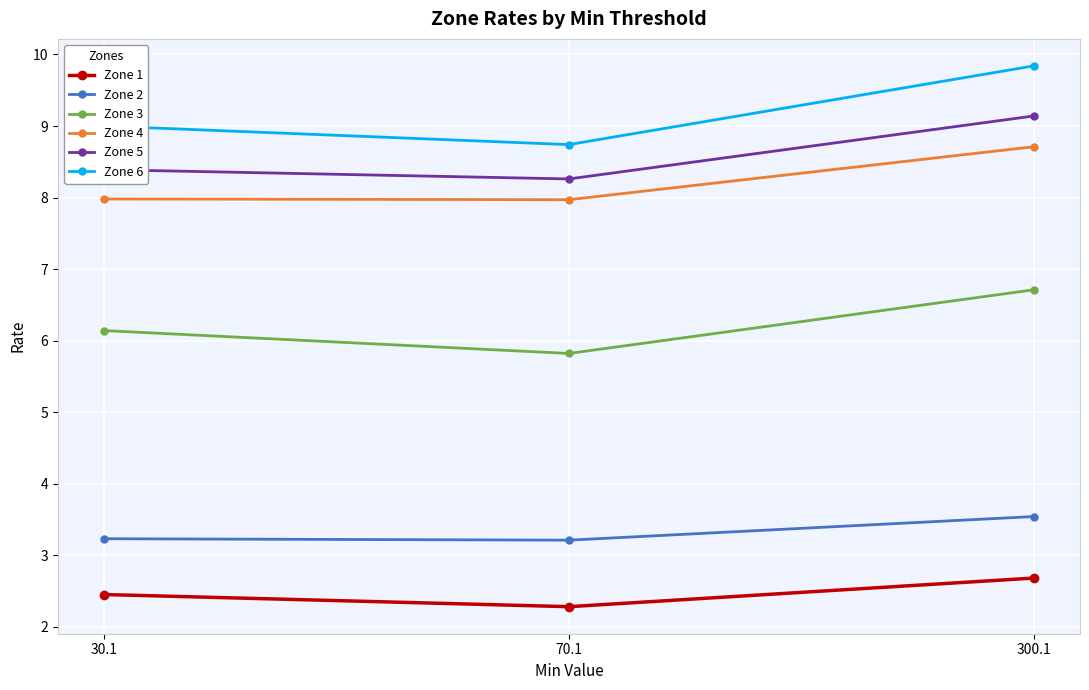

The Zone 2 series shows 5.2 at 30.1. True or false?

False